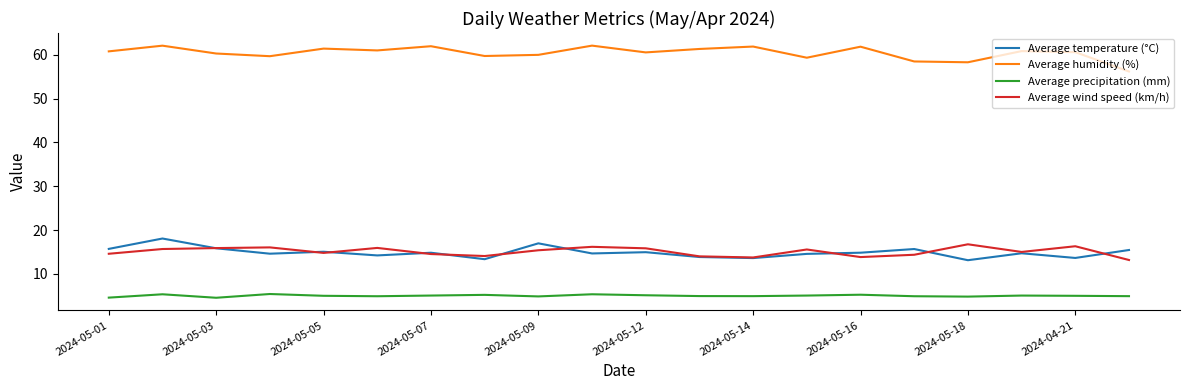

Which series has the largest range (max minus min)?

Average humidity (%)